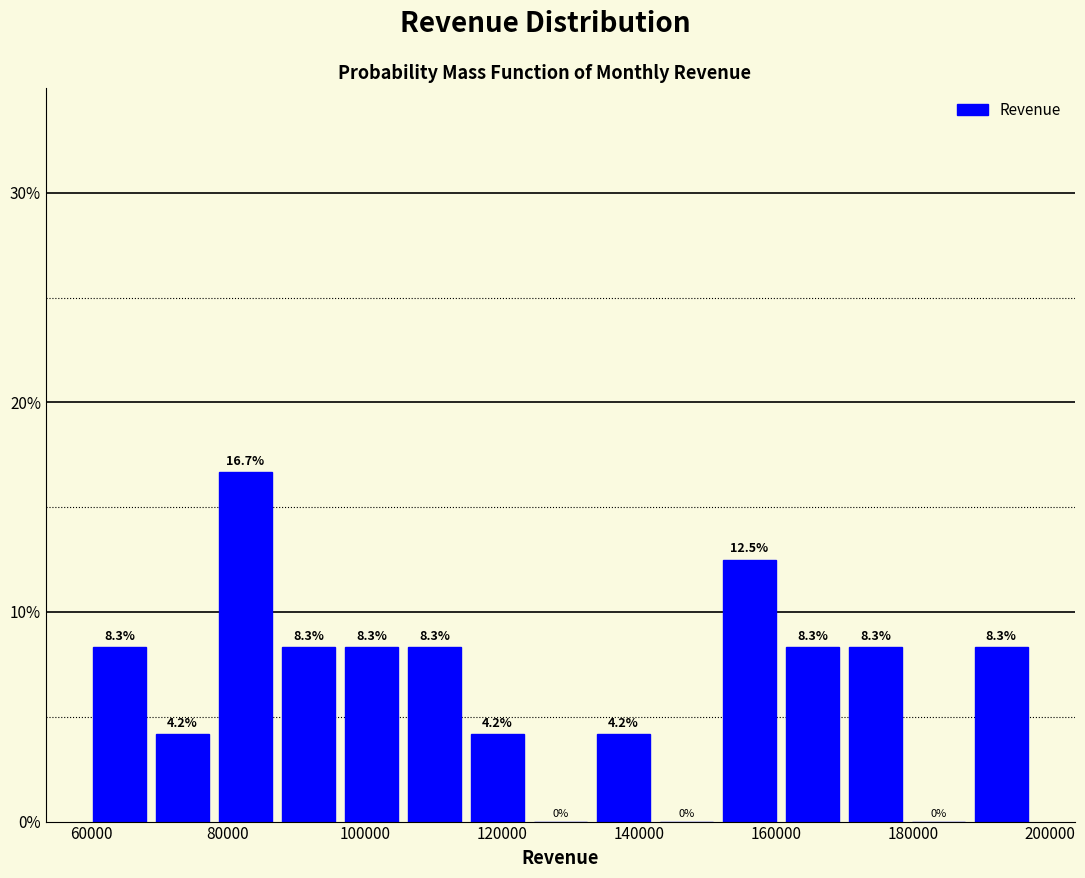

Over which range of the x-axis is the bar tallest?

78000 to 88000